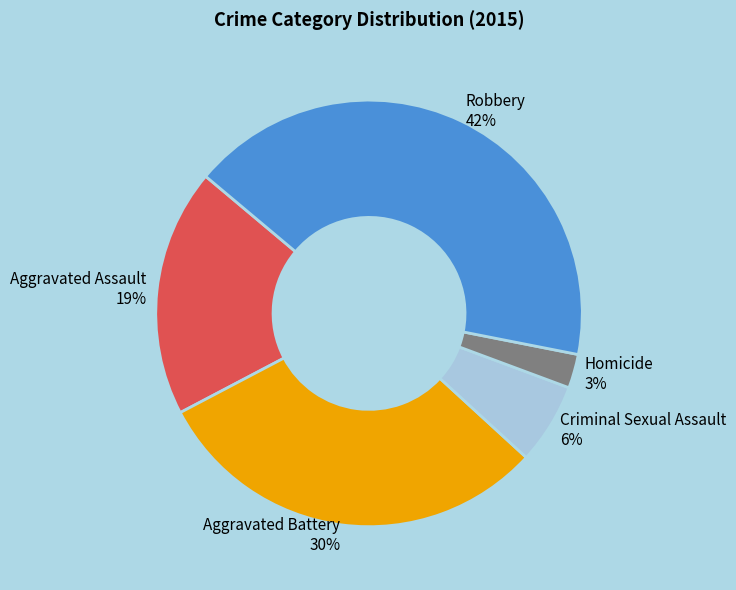

How many slices are in this pie chart?

5